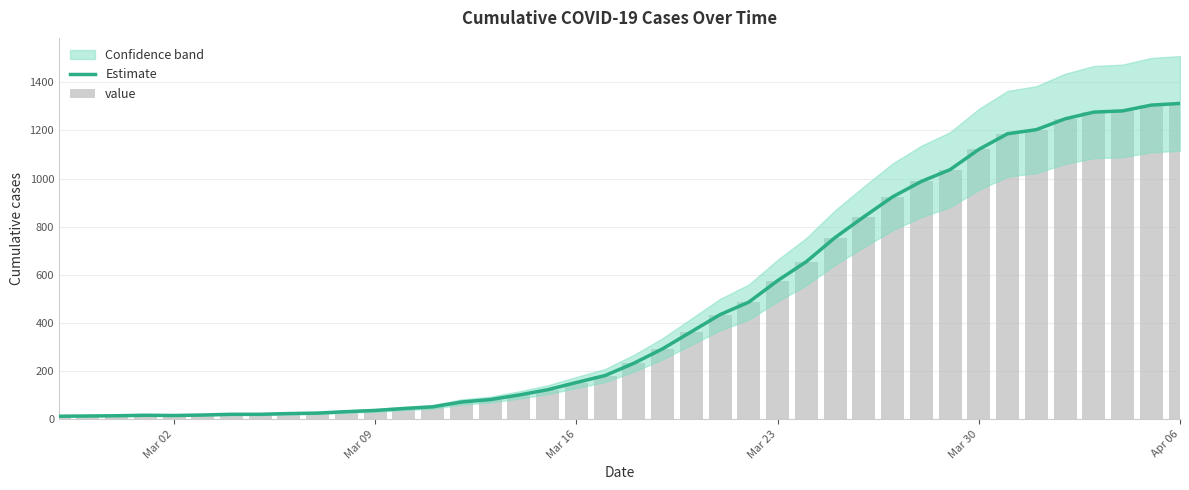

What is the total value across all series at Mar 16?

306